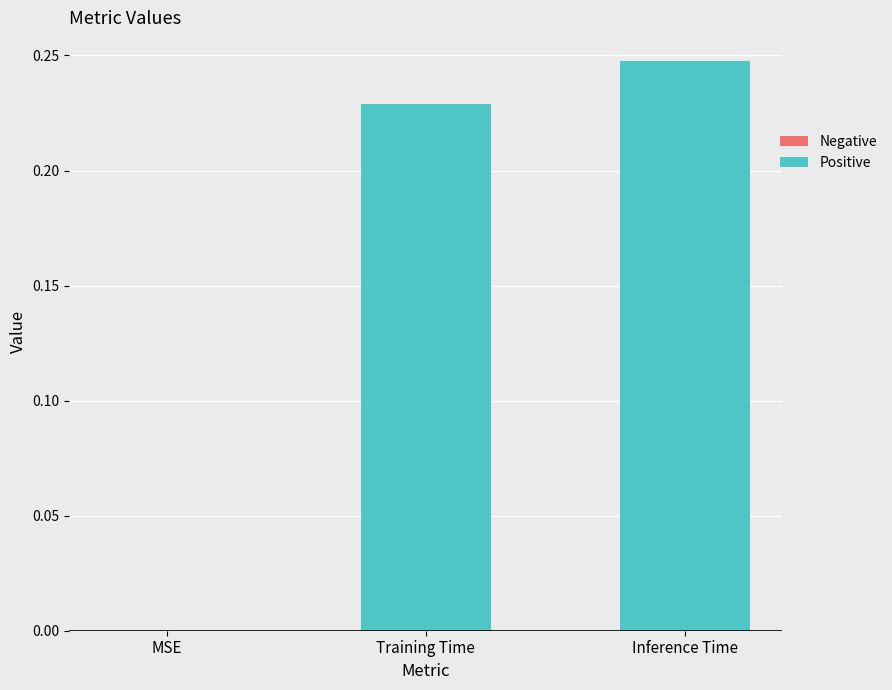

What is the change in value from MSE to Inference Time?

+0.2